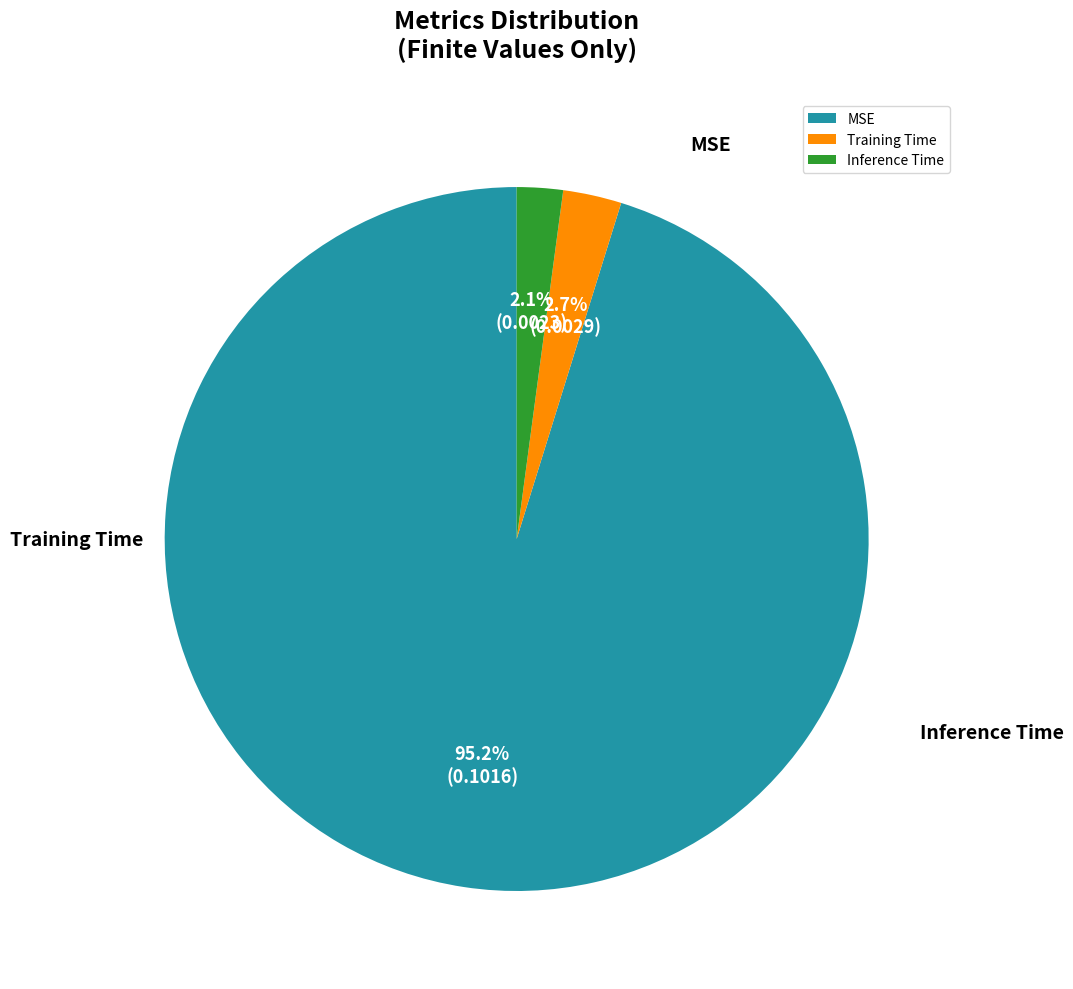

Is there any slice that represents more than half of the pie?

Yes